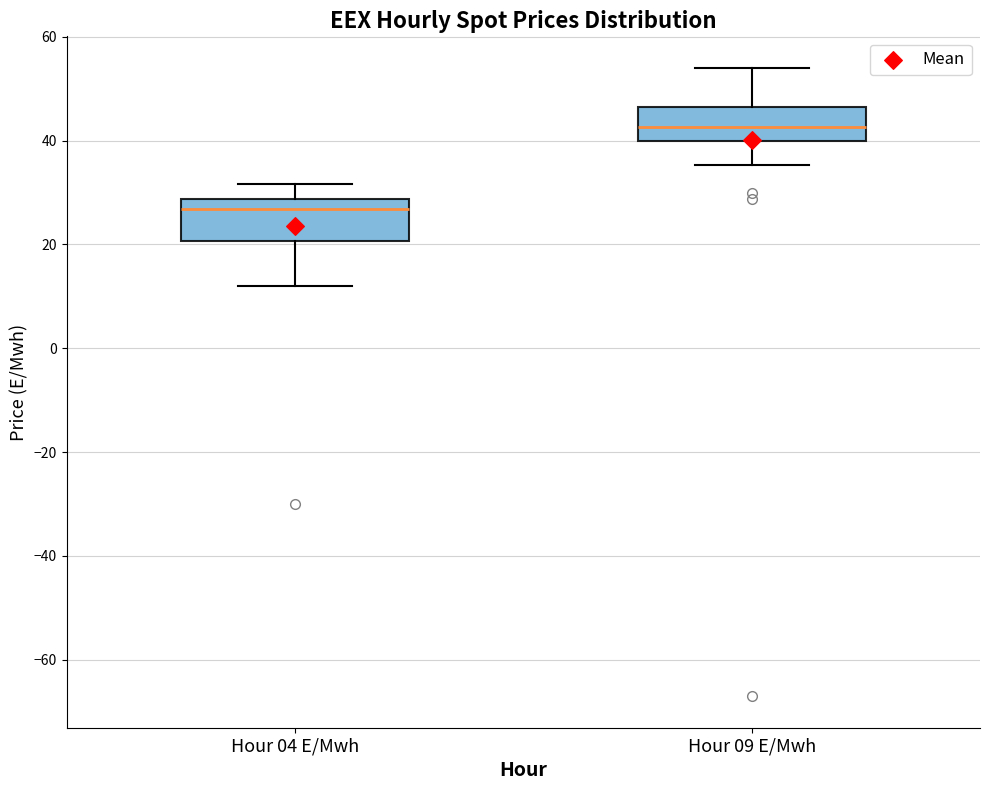

Reading left to right, read every box against the y-axis: the position of its median line, the range the box covers, and the ends of its whiskers. The values are not printed on the chart, so give them approximately, as read against the axis.

Hour 04 E/Mwh: median 26, box 20 to 28, whiskers 12 to 32
Hour 09 E/Mwh: median 42, box 40 to 46, whiskers 36 to 54